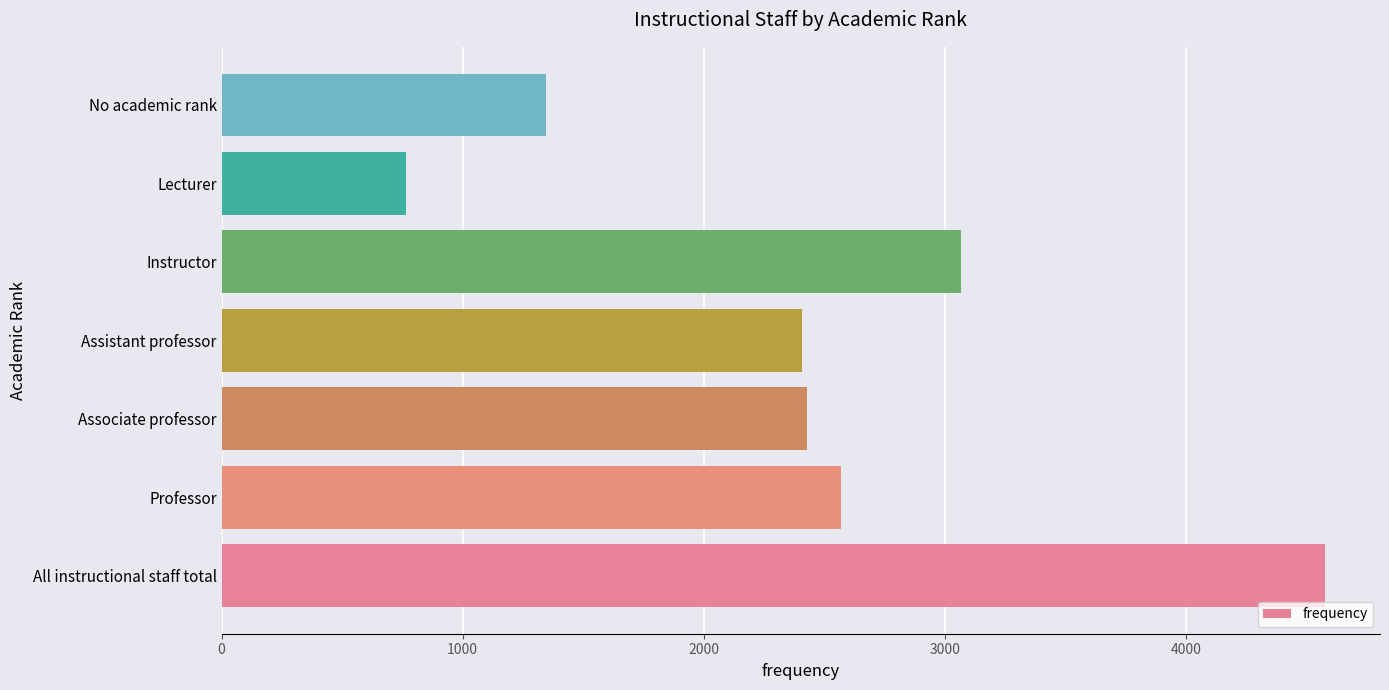

How many data points are less than 2430?

3